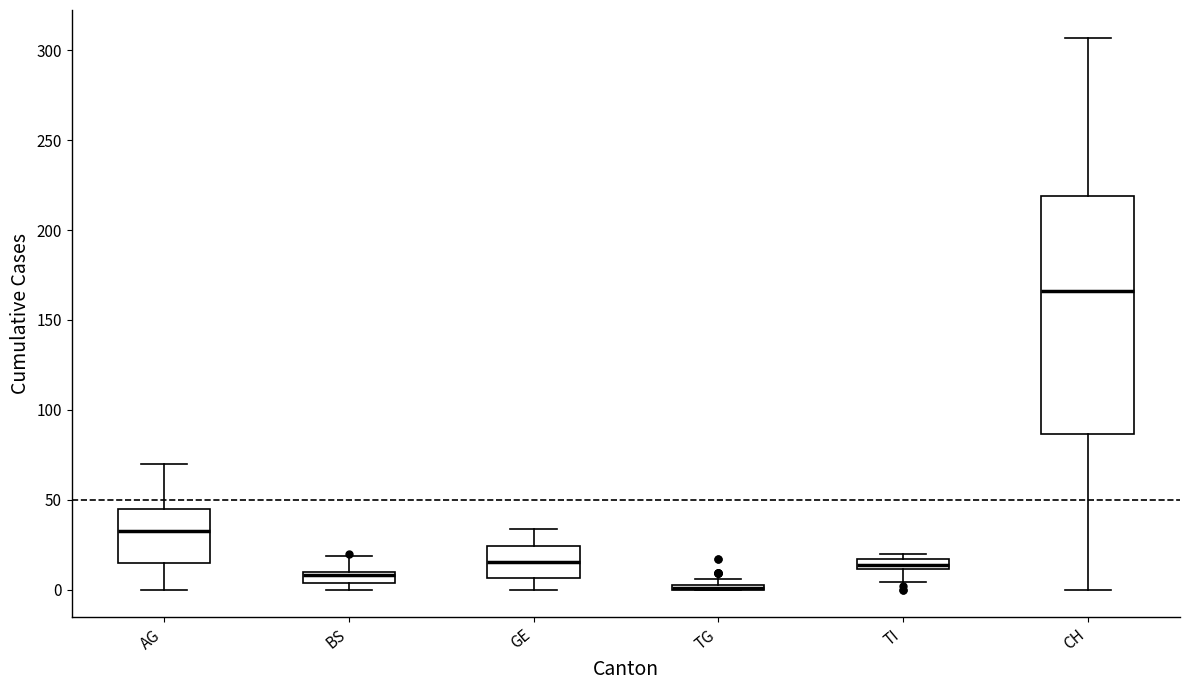

Which box is the tallest, from its lower edge to its upper edge?

CH